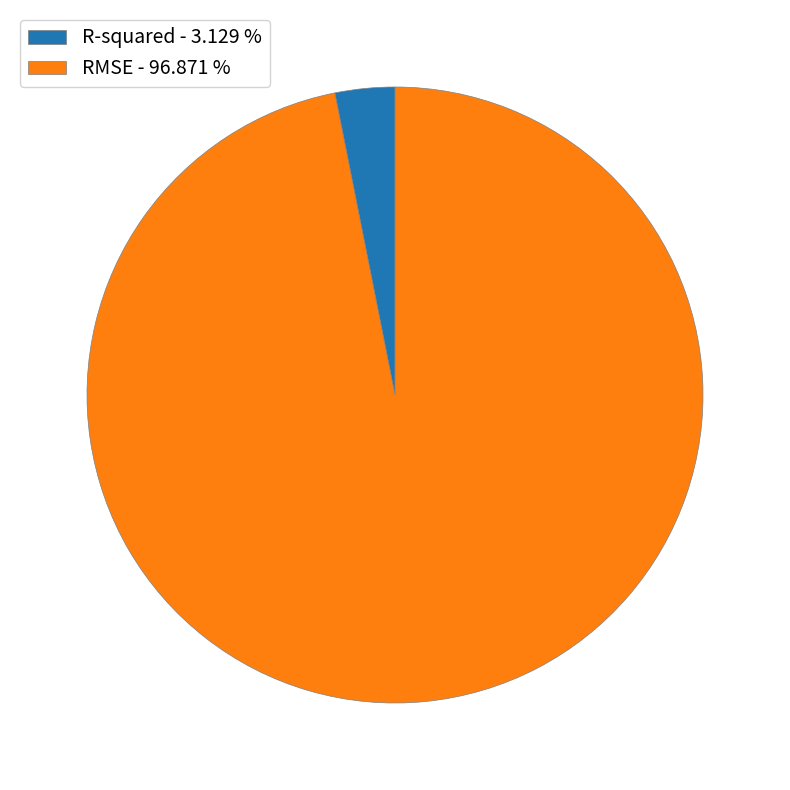

Do RMSE - 96.871 % and R-squared - 3.129 % together represent more than half of the pie?

Yes